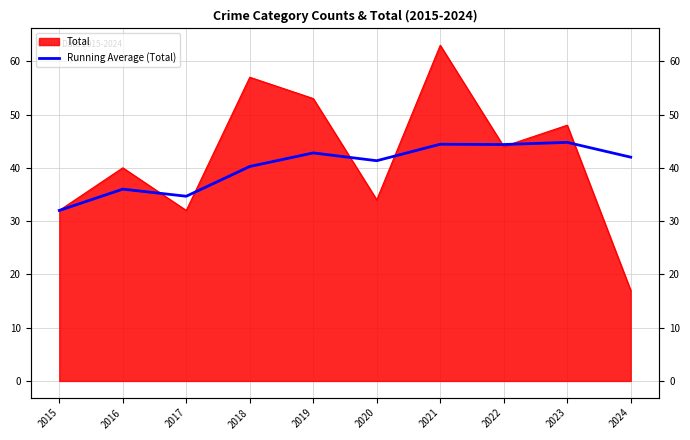

How many lines are shown in the chart?

1